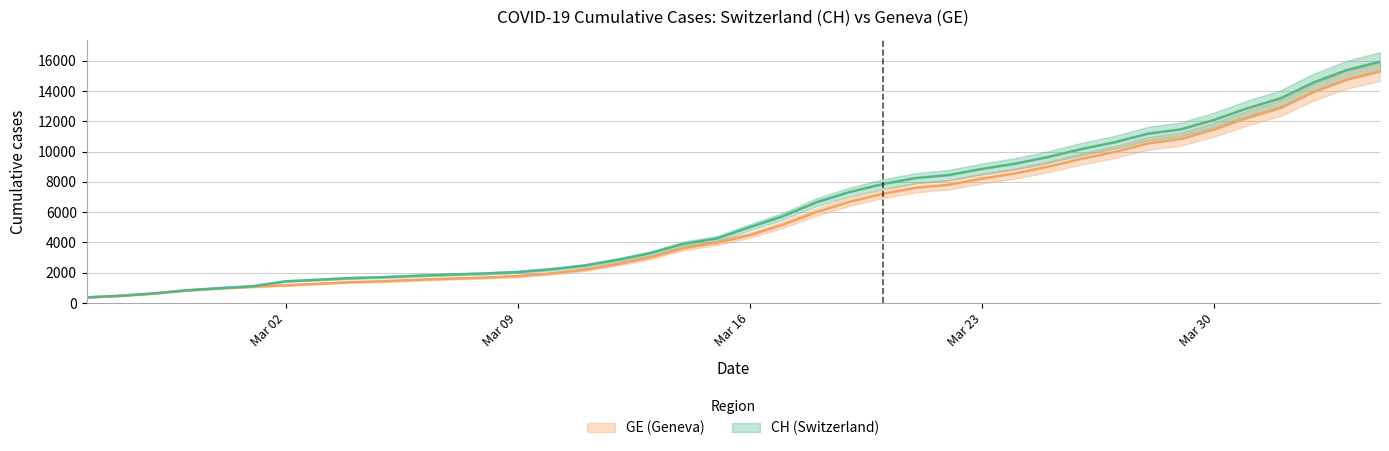

Reading left to right, extract all data points from this chart.

CH: 375	479	630	840	981	1113	1436	1544	1652	1715	1809	1885	1952	2051	2226	2472	2845	3291	3908	4259	5012	5731	6644	7323	7847	8249	8449	8855	9196	9642	10162	10613	11175	11467	12086	12852	13505	14561	15375	15926
GE: 375	479	630	840	981	1083	1171	1278	1384	1447	1538	1614	1681	1780	1955	2201	2574	3010	3627	3978	4485	5174	6002	6681	7205	7607	7807	8213	8554	9000	9520	9971	10533	10825	11444	12210	12863	13919	14733	15284